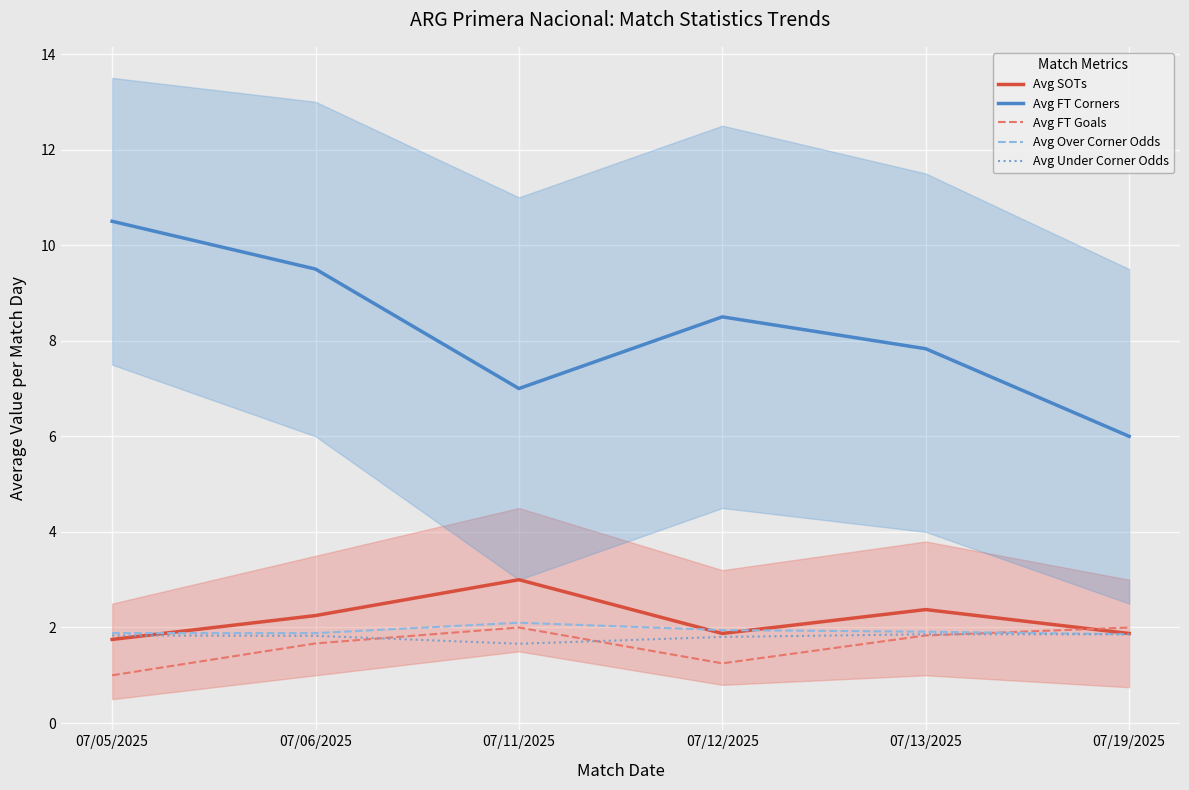

Count the Avg Over Corner Odds values in the range 1 to 2.

5